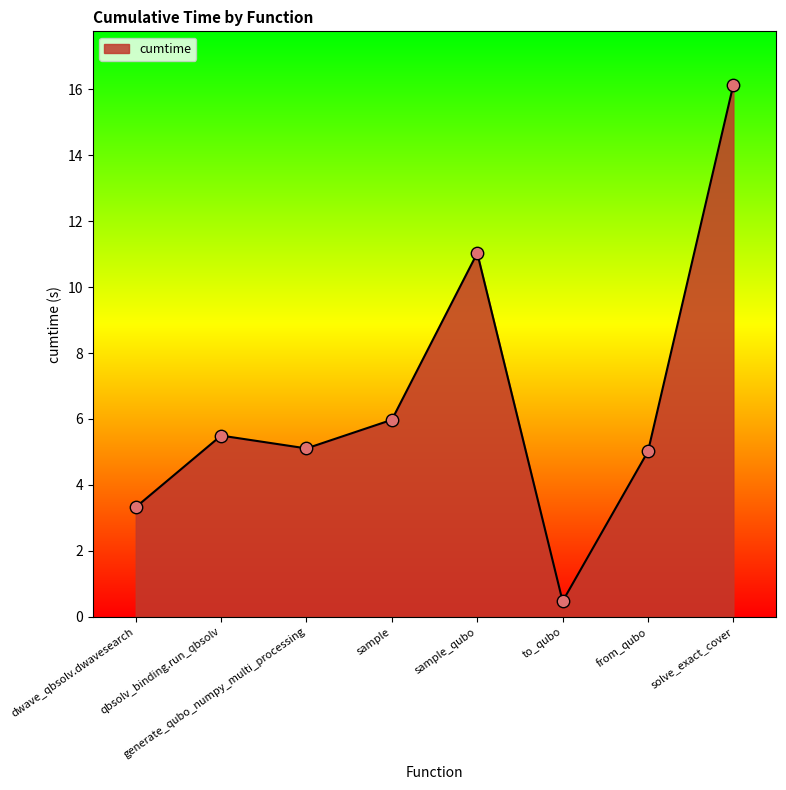

What is the change in value from sample_qubo to to_qubo?

-10.6